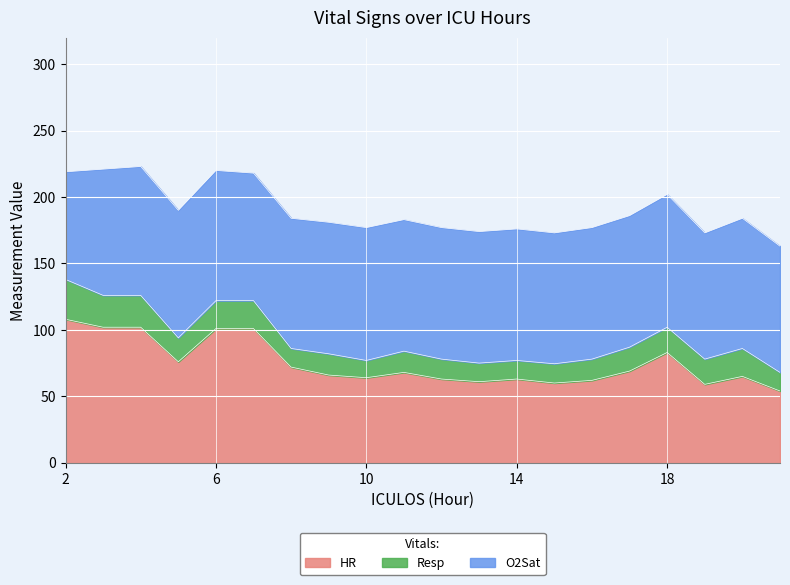

What is the approximate value of HR at 20?

65.0